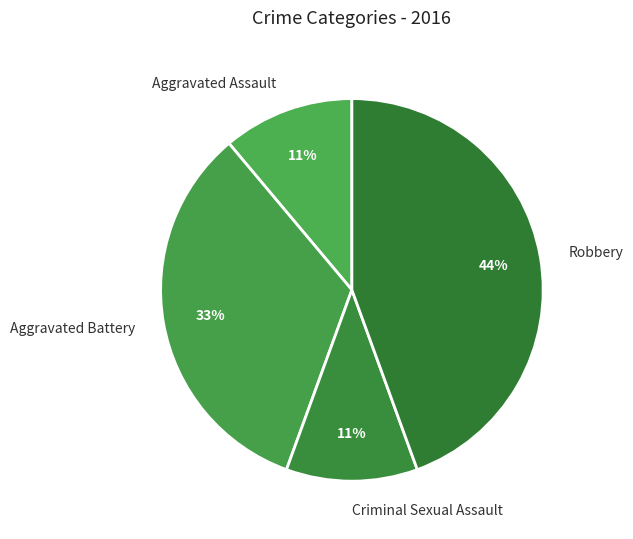

To the nearest percent, what is the difference between the Aggravated Battery and Aggravated Assault slice percentages?

22%